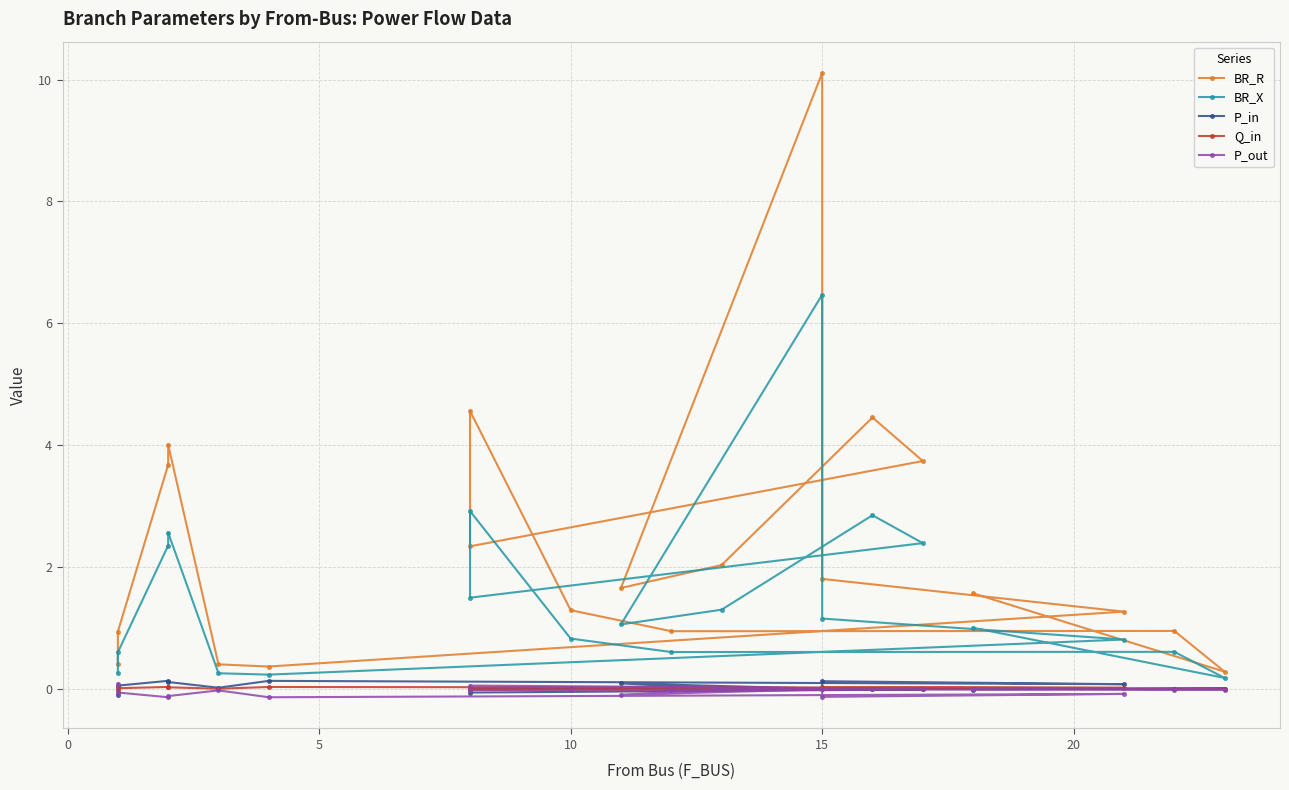

Which series has the widest spread of values?

BR_R